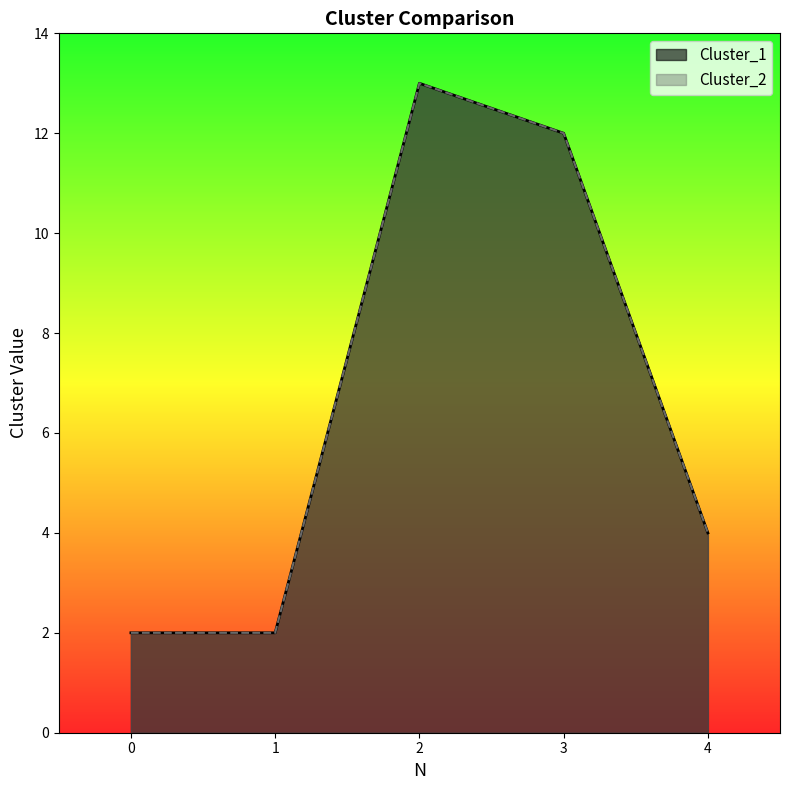

True or false: Cluster_2 and Cluster_1 intersect in this chart.

False